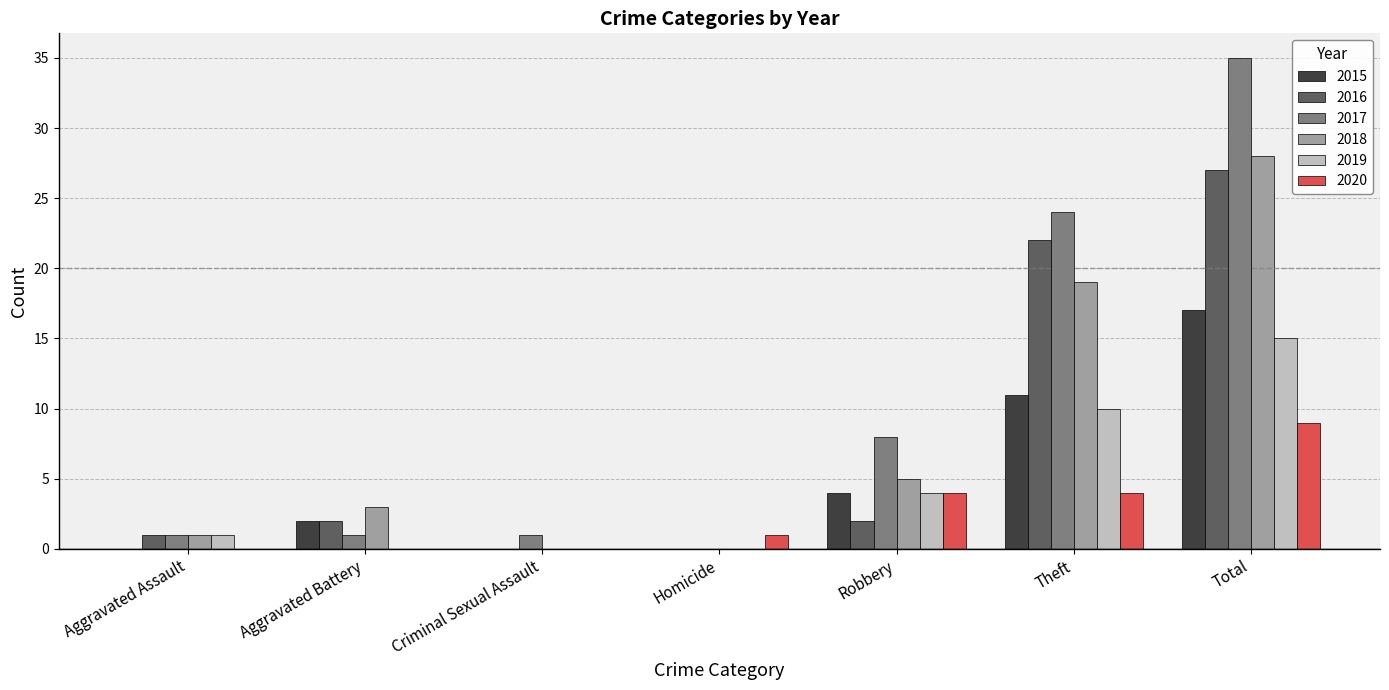

What is the maximum value for 2015?

17